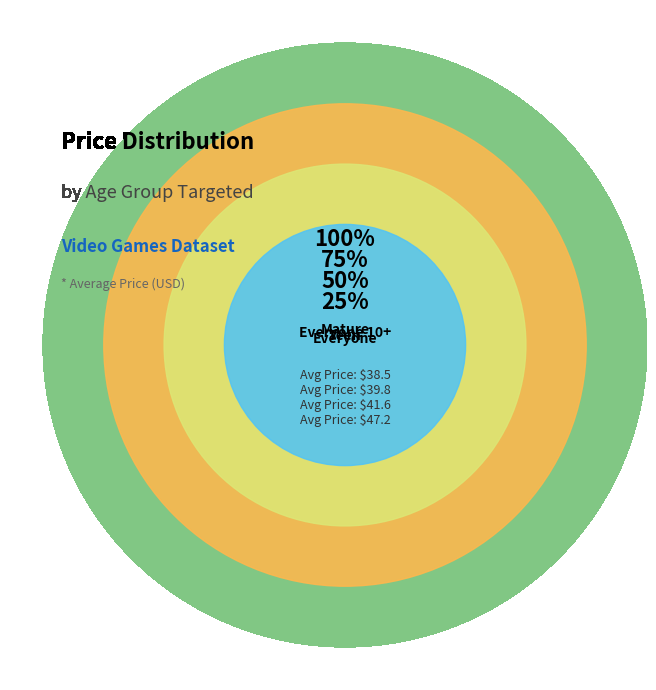

Which has a higher value, Teen or Mature?

Mature